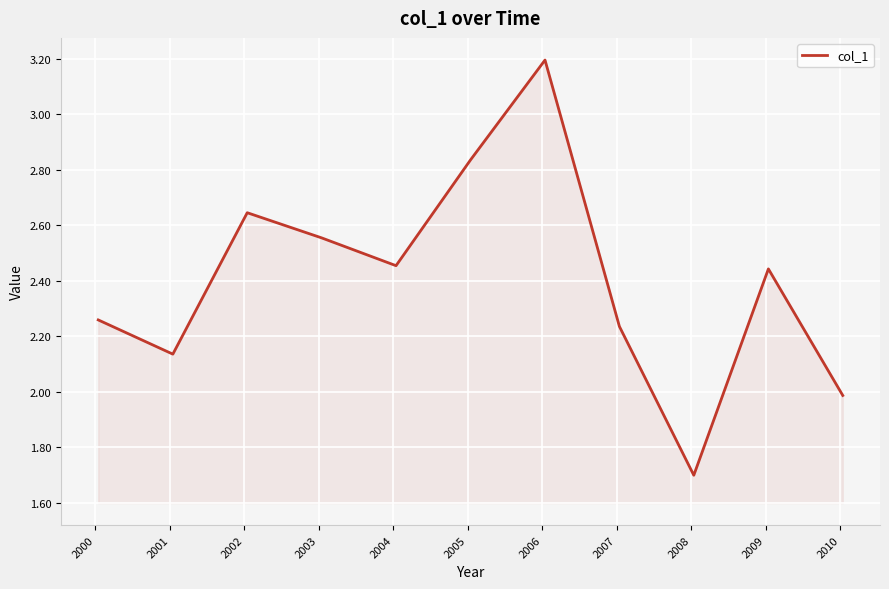

What is the minimum value shown in the chart?

1.7